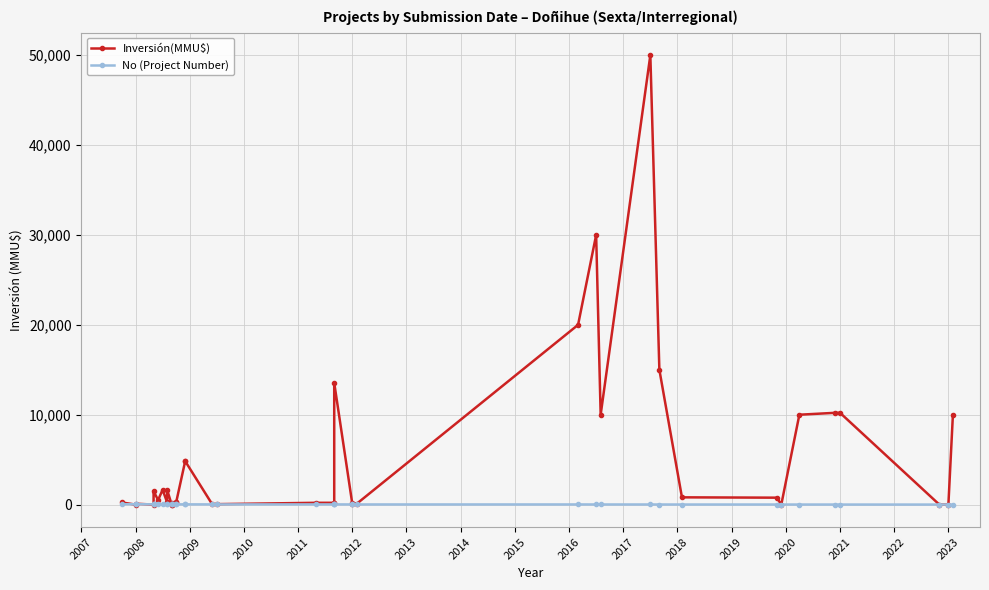

In No (Project Number), how many points are lower than both neighbors (excluding endpoints)?

7